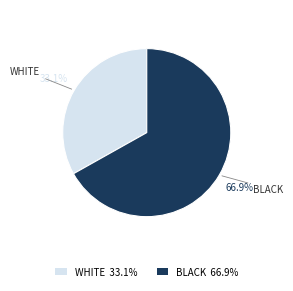

What portion of the pie excludes BLACK?

33.1%